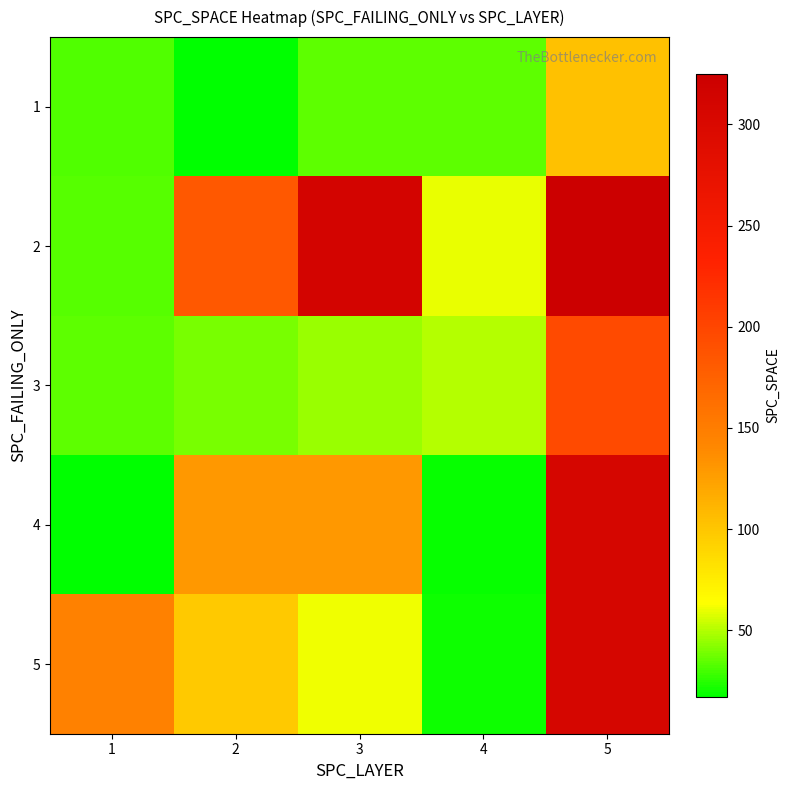

At how many categories does at least one series exceed 25?

5